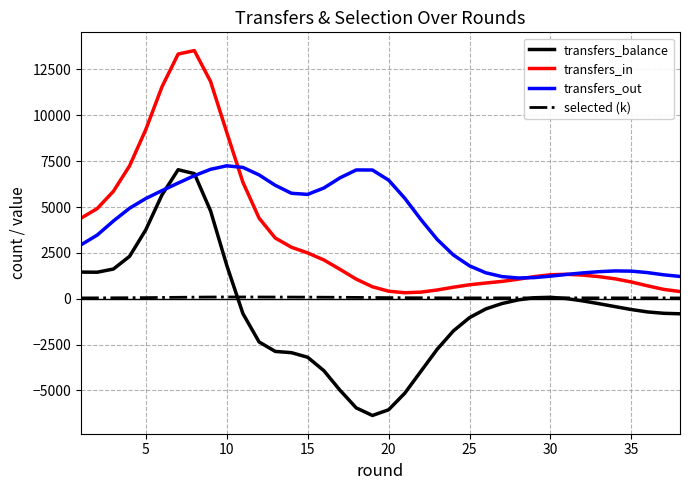

What is the maximum value shown in the chart?

13530.0